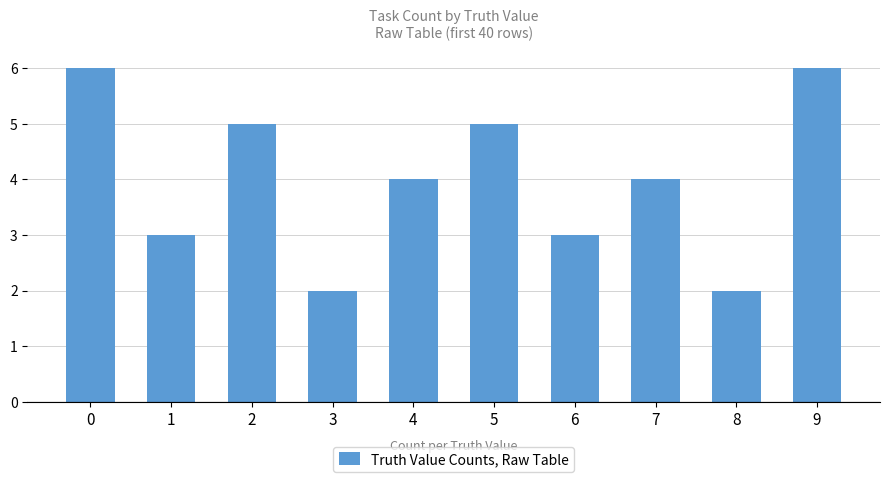

The value at 1 is 3. True or false?

True